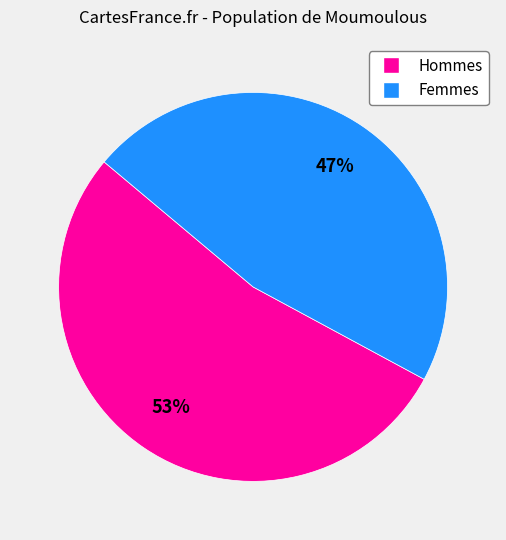

To the nearest percent, what is the difference between the largest and smallest slice percentages?

6%